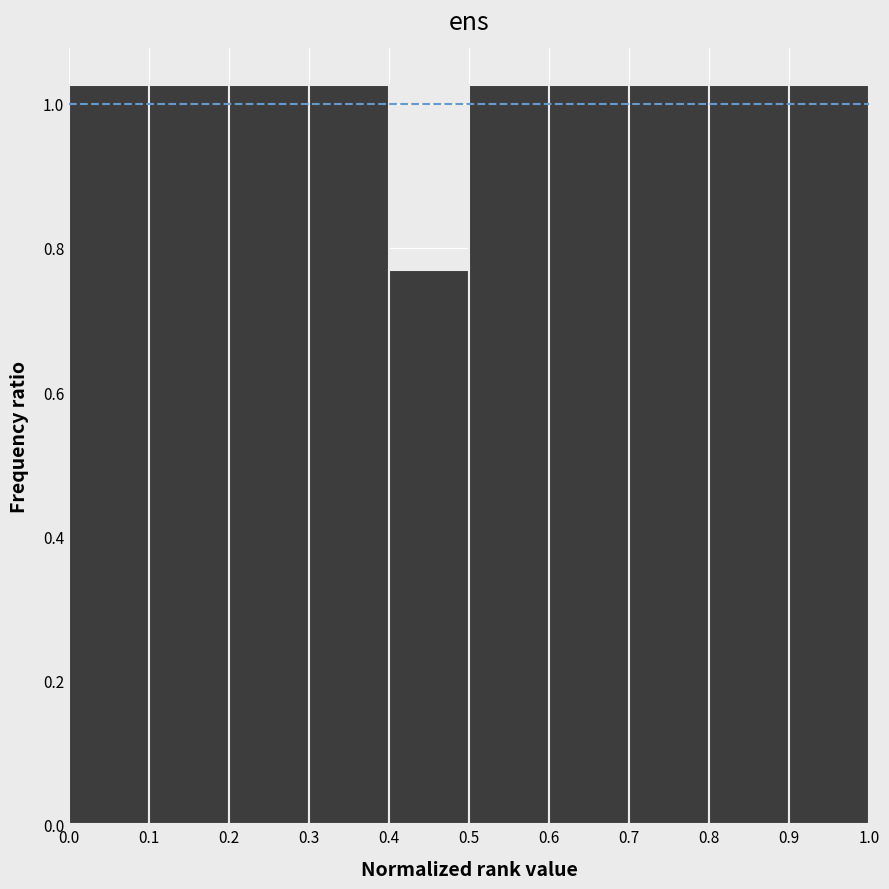

Reading left to right, list every bar in this chart as the range it spans on the x-axis followed by its height. The values are not printed on the chart, so give them approximately, as read against the axis.

0.0 to 0.1: 1.02
0.1 to 0.2: 1.02
0.2 to 0.3: 1.02
0.3 to 0.4: 1.02
0.4 to 0.5: 0.76
0.5 to 0.6: 1.02
0.6 to 0.7: 1.02
0.7 to 0.8: 1.02
0.8 to 0.9: 1.02
0.9 to 1.0: 1.02